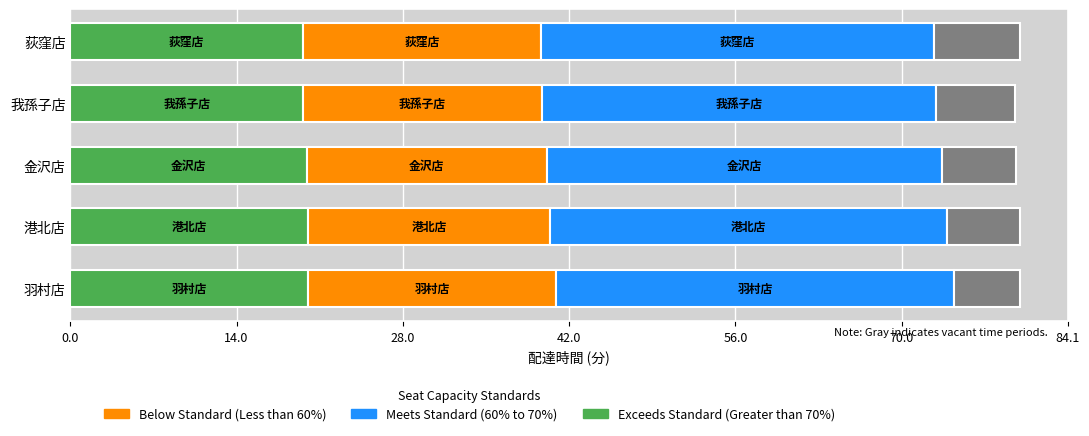

What is the total value across all series at 港北店?

80.0